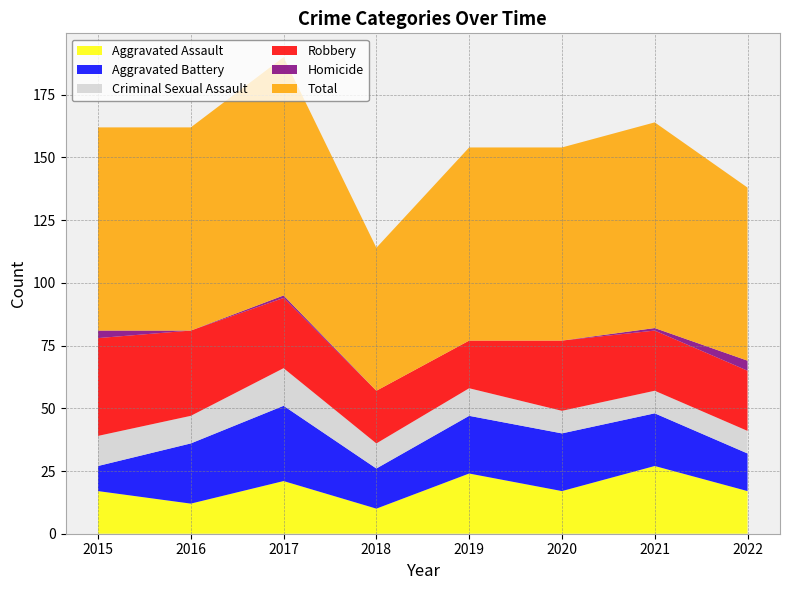

What is the value of the Robbery point at the 4th from the left?

21